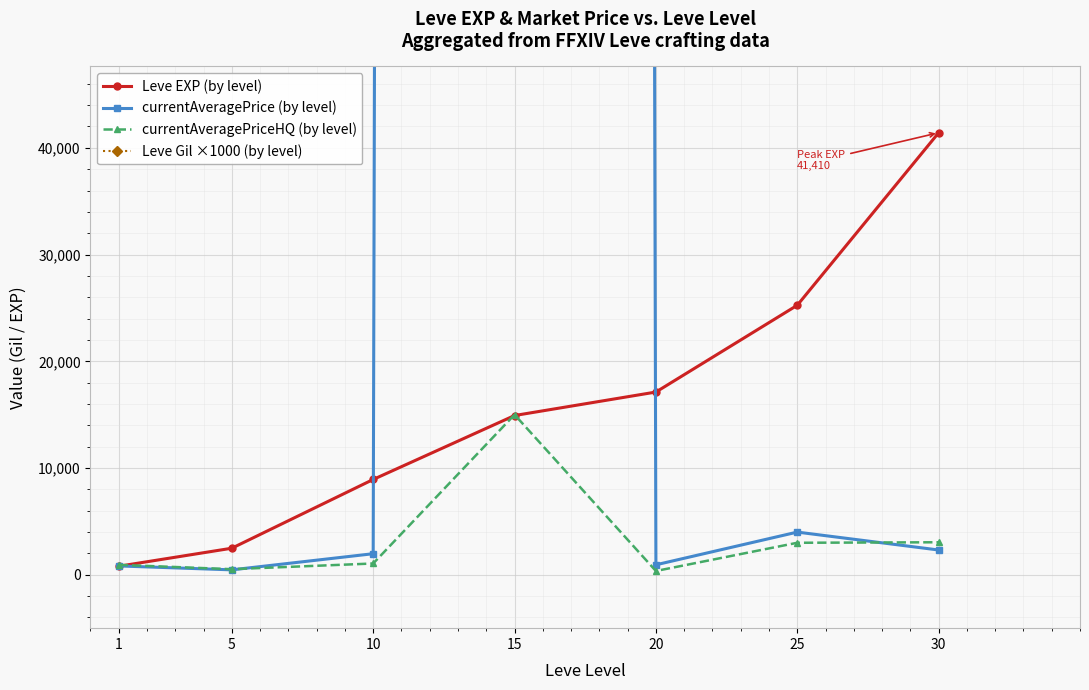

What is the value of the Leve Gil ×1000 (by level) point at the 3rd from the left?

168000